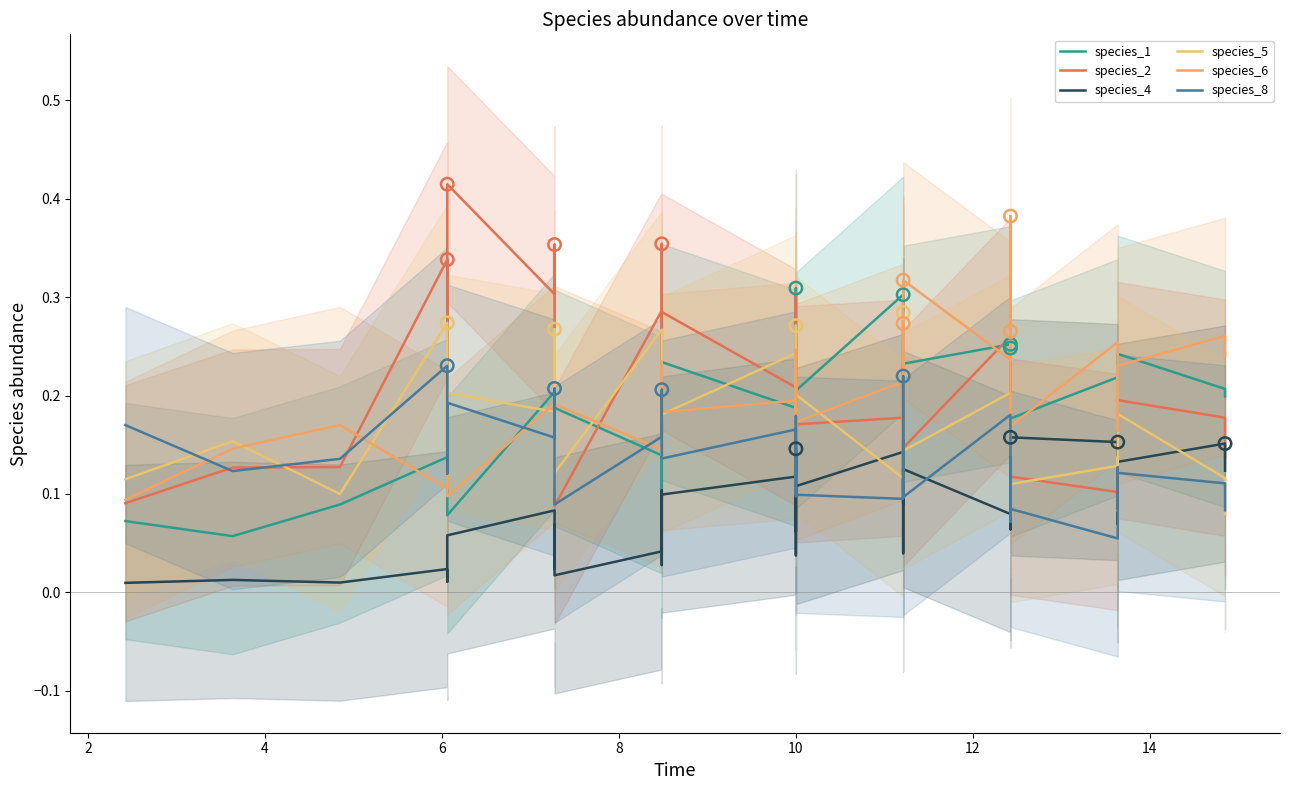

Which series has the widest spread of Y values?

species_2